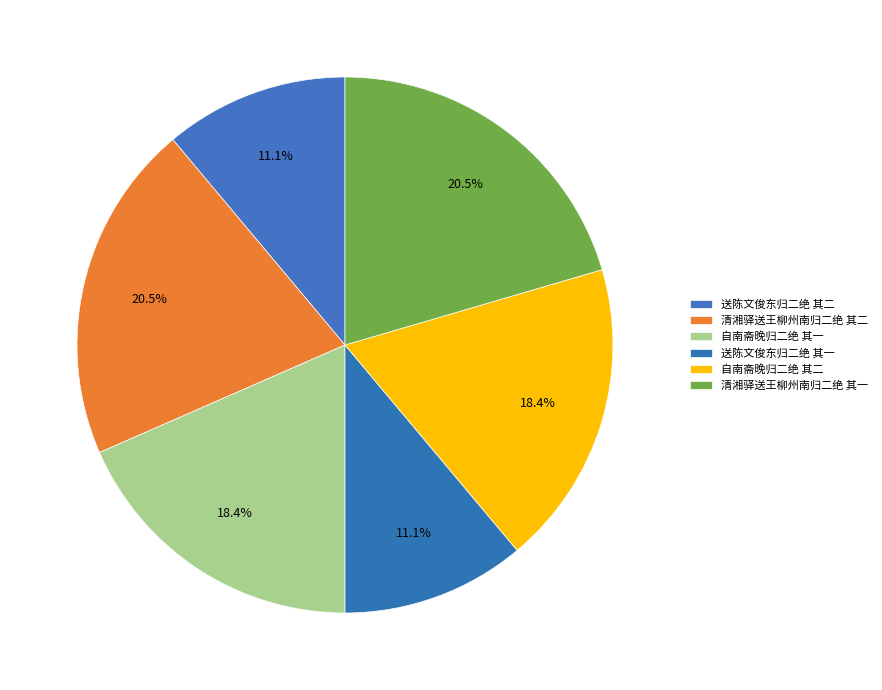

Which category has the biggest portion of the pie?

清湘驿送王柳州南归二绝 其二